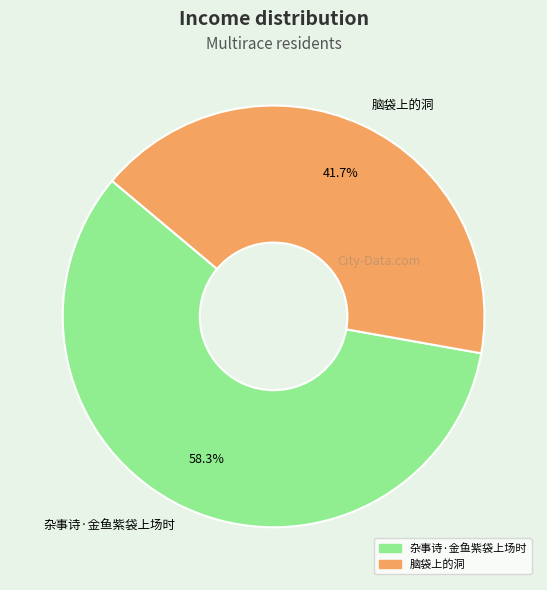

To the nearest percent, what is the combined percentage of 脑袋上的洞 and 杂事诗·金鱼紫袋上场时?

100%